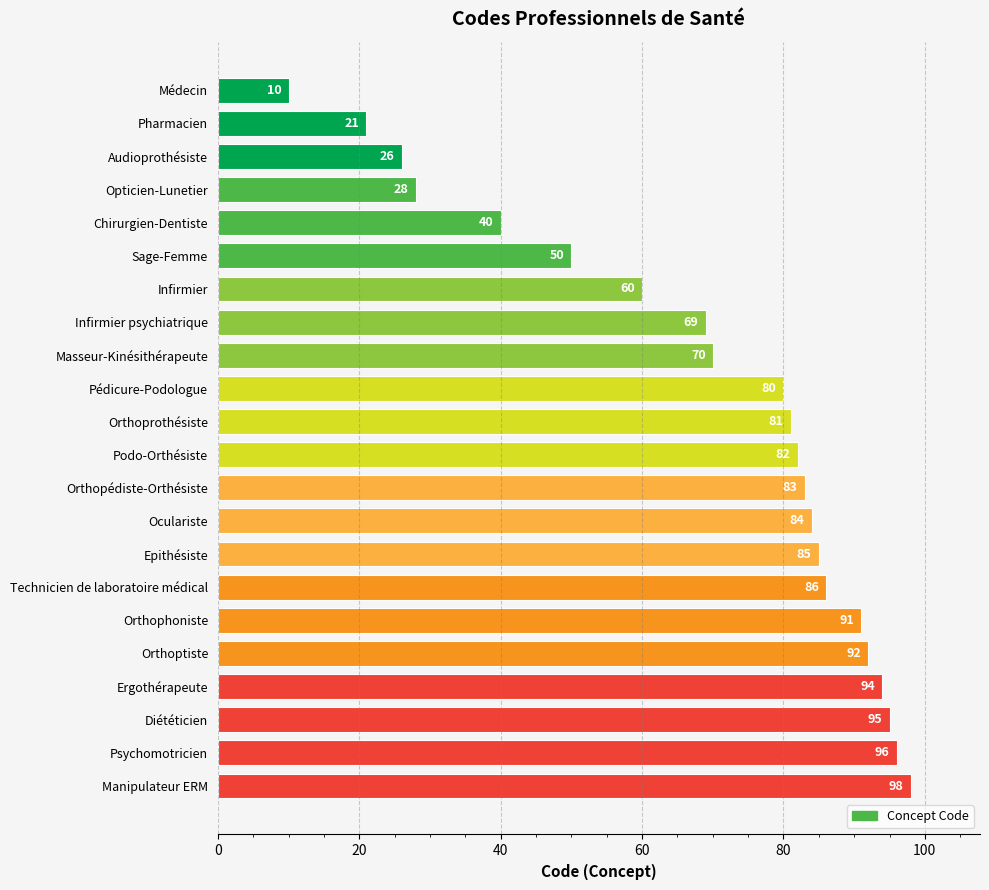

Reading bottom to top, transcribe all the data shown in this chart.

Manipulateur ERM=98	Psychomotricien=96	Diététicien=95	Ergothérapeute=94	Orthoptiste=92	Orthophoniste=91	Technicien de laboratoire médical=86	Epithésiste=85	Oculariste=84	Orthopédiste-Orthésiste=83	Podo-Orthésiste=82	Orthoprothésiste=81	Pédicure-Podologue=80	Masseur-Kinésithérapeute=70	Infirmier psychiatrique=69	Infirmier=60	Sage-Femme=50	Chirurgien-Dentiste=40	Opticien-Lunetier=28	Audioprothésiste=26	Pharmacien=21	Médecin=10